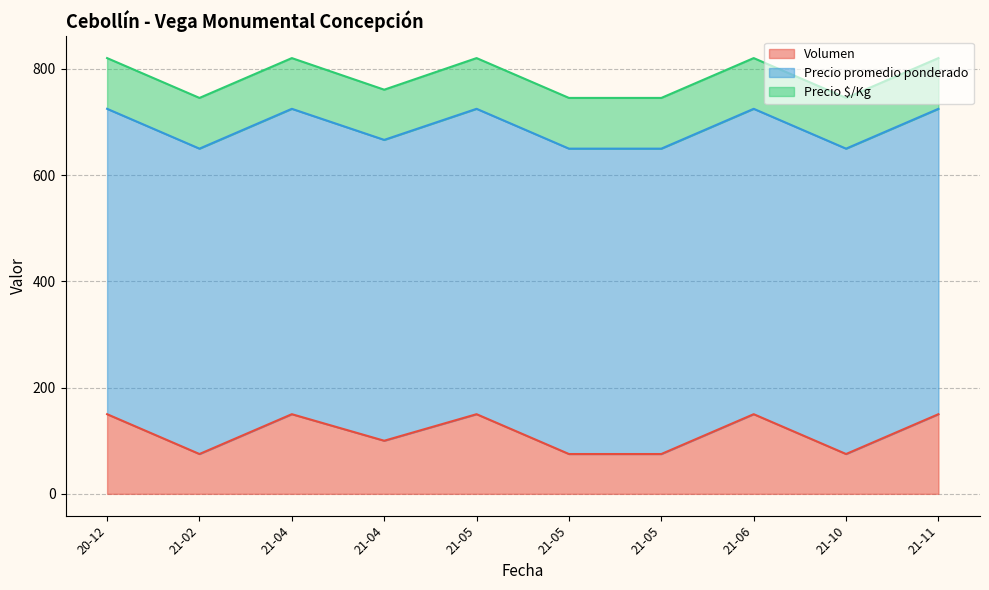

At which label does Volumen first exceed 100?

2020-12-23